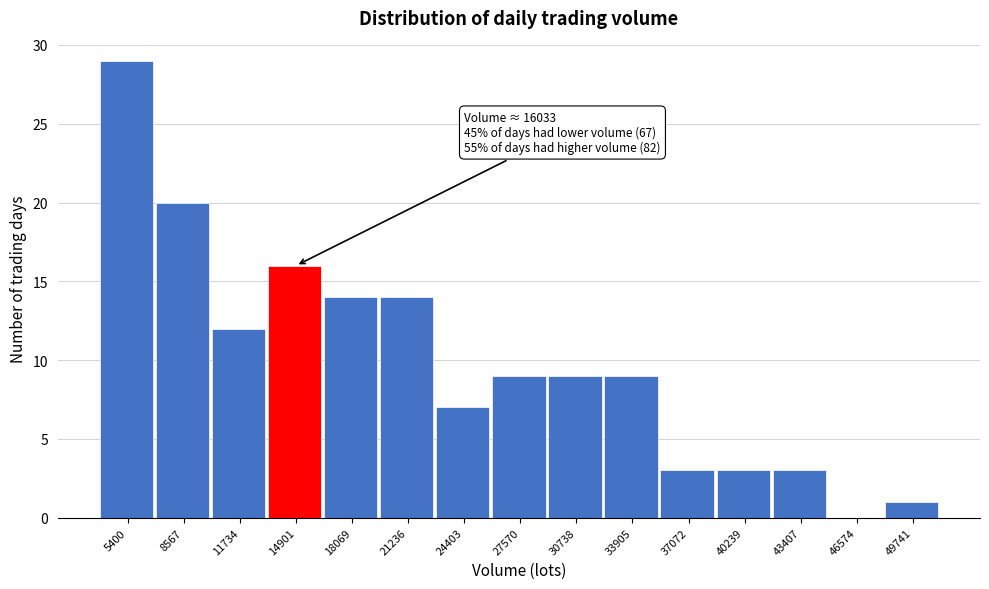

Reading right to left, list all the values displayed in this chart.

49741=1	46574=0	43407=3	40239=3	37072=3	33905=9	30738=9	27570=9	24403=7	21236=14	18069=14	14901=16	11734=12	8567=20	5400=29